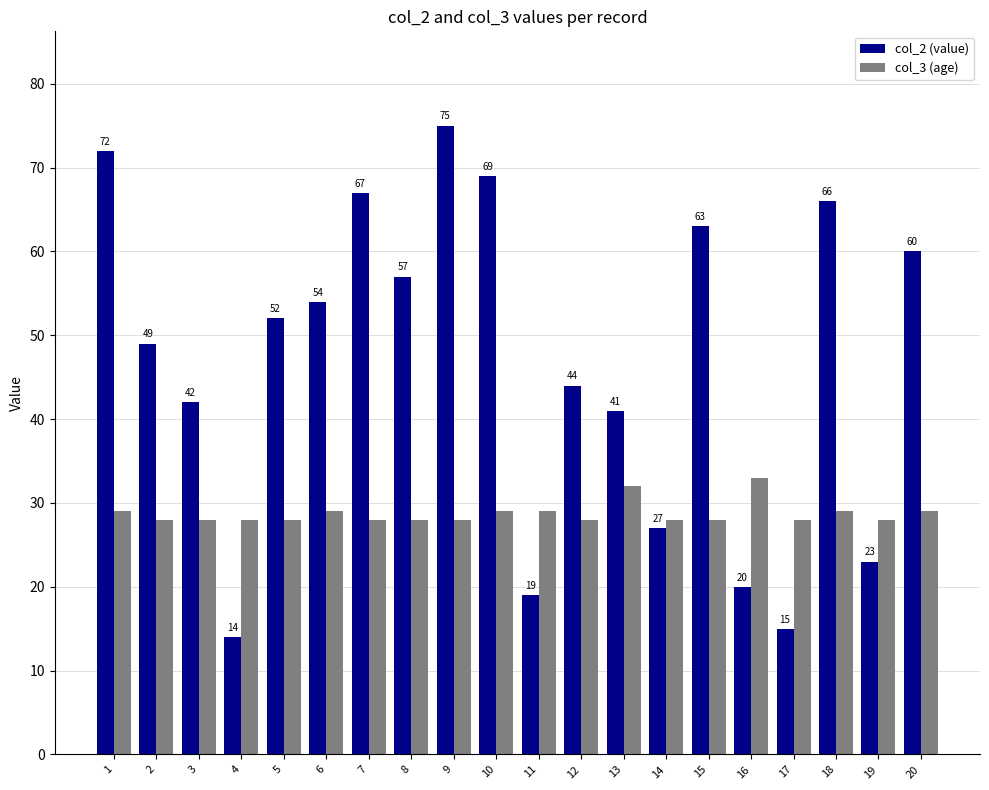

List the series in order of their peak value, lowest first.

col_3 (age), col_2 (value)